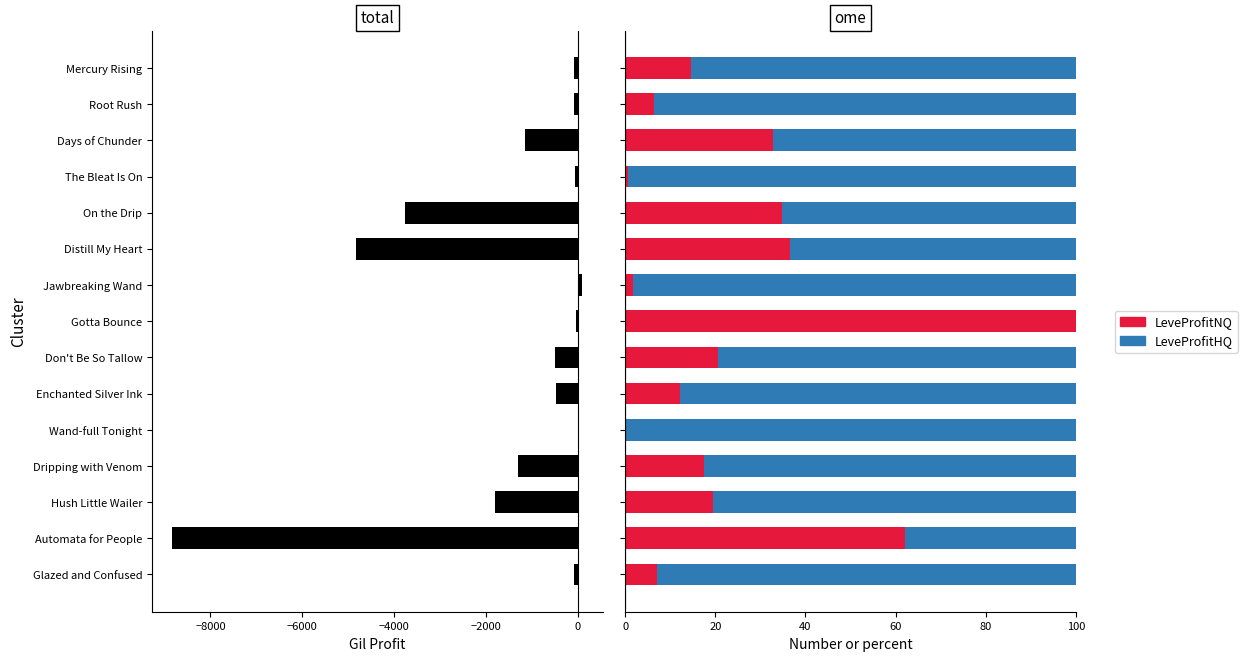

True or false: LeveProfitHQ has a value of 35.5 at Mercury Rising.

False